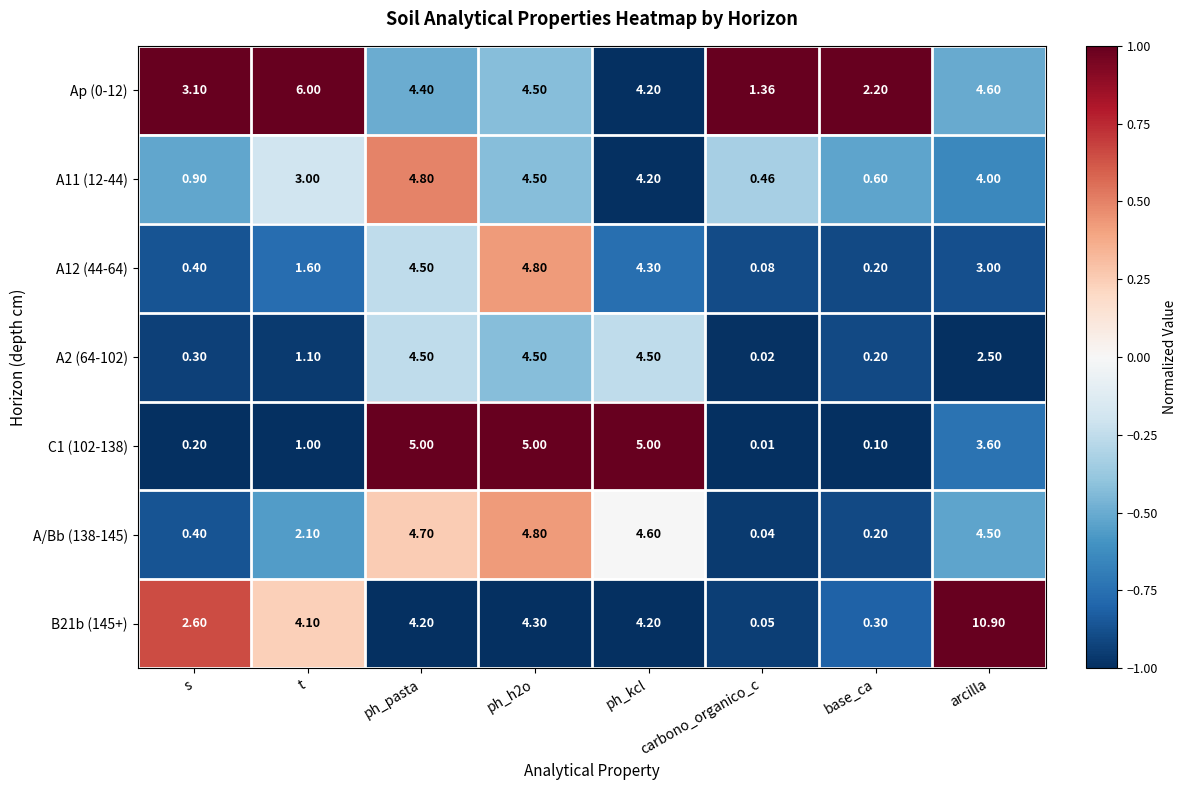

What is the spread (max minus min) of values at ph_kcl?

0.8